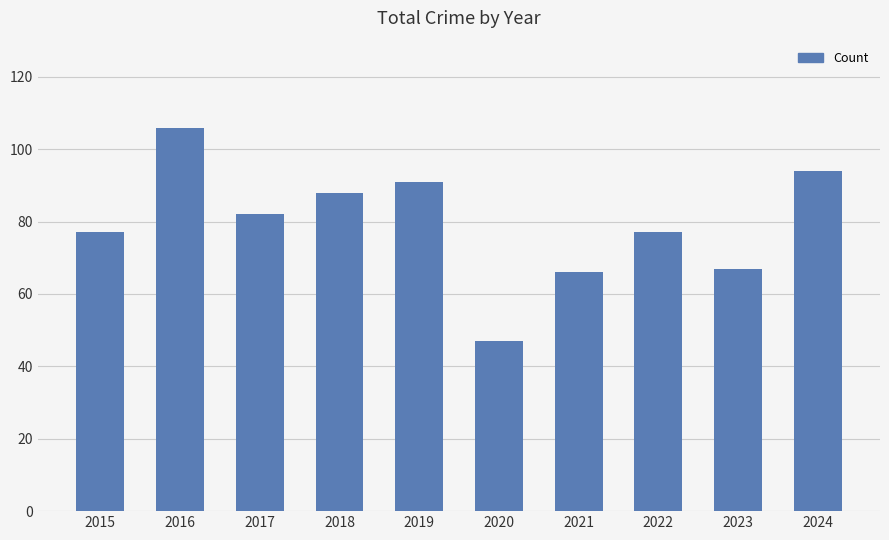

Reading left to right, what are all the values shown in this chart?

2015=77	2016=106	2017=82	2018=88	2019=91	2020=47	2021=66	2022=77	2023=67	2024=94